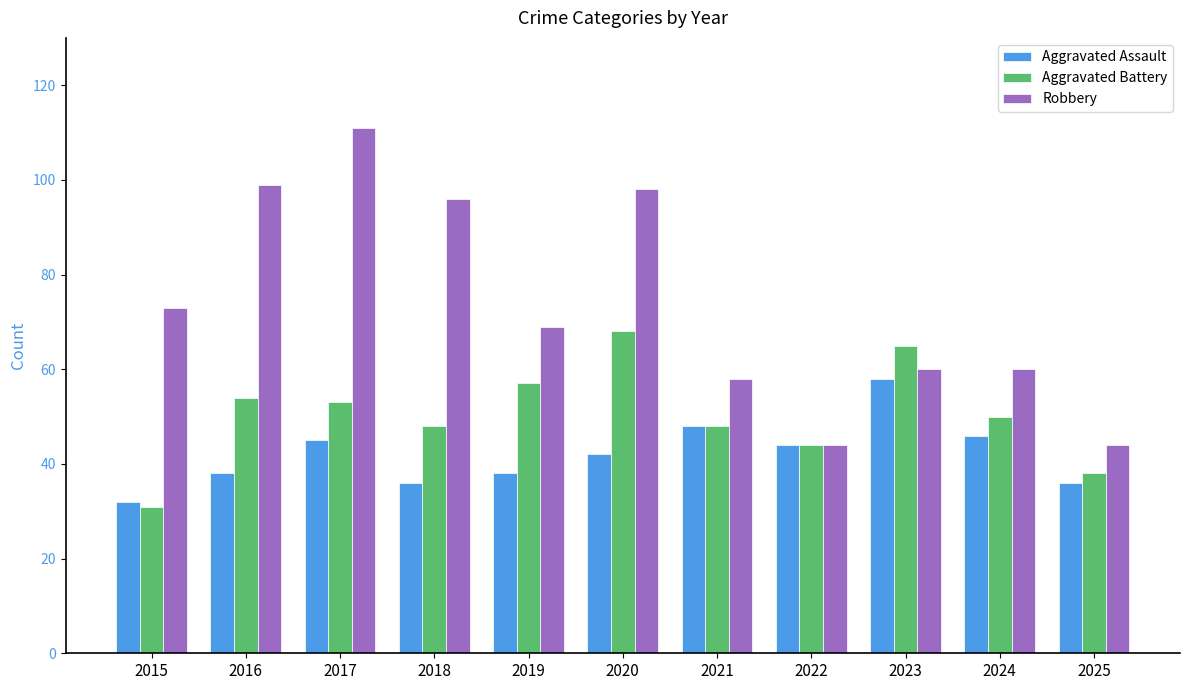

Which series has the largest range (max minus min)?

Robbery